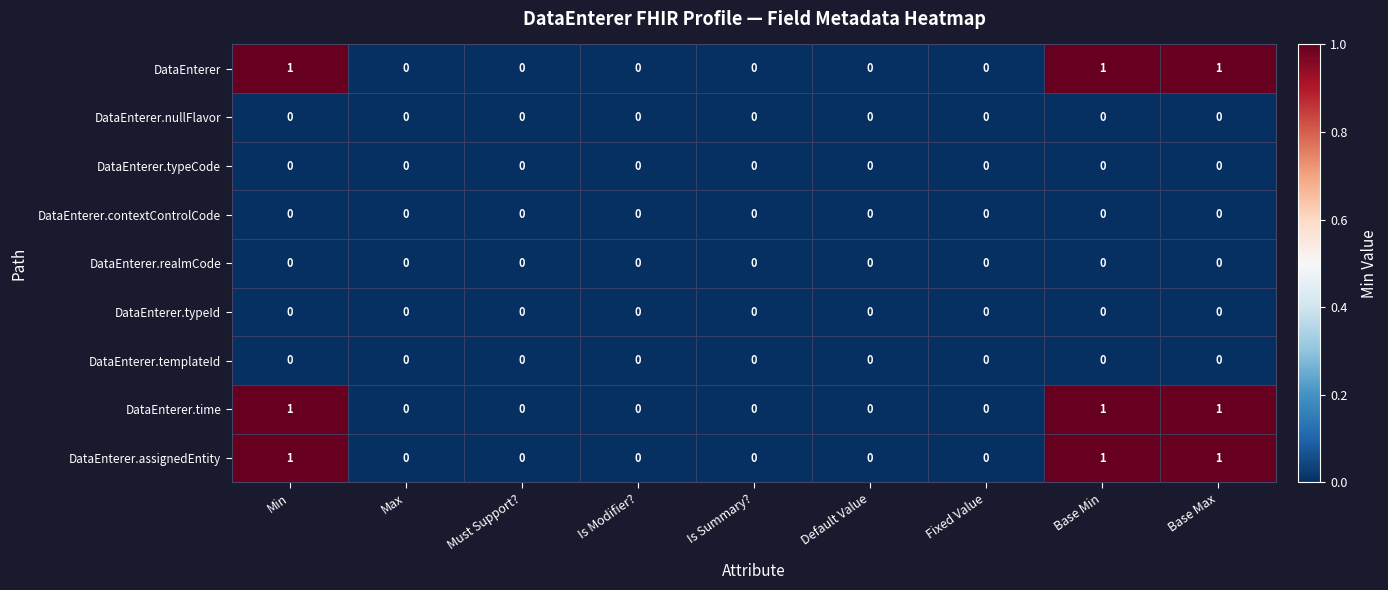

The value of DataEnterer.time at Must Support? is 1. True or false?

False